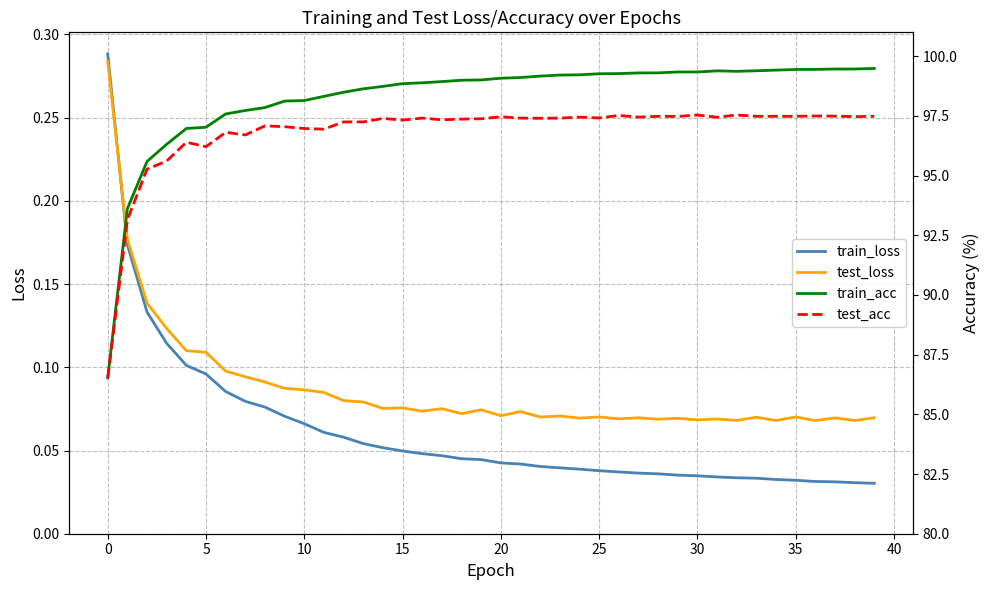

How many lines are shown in the chart?

4